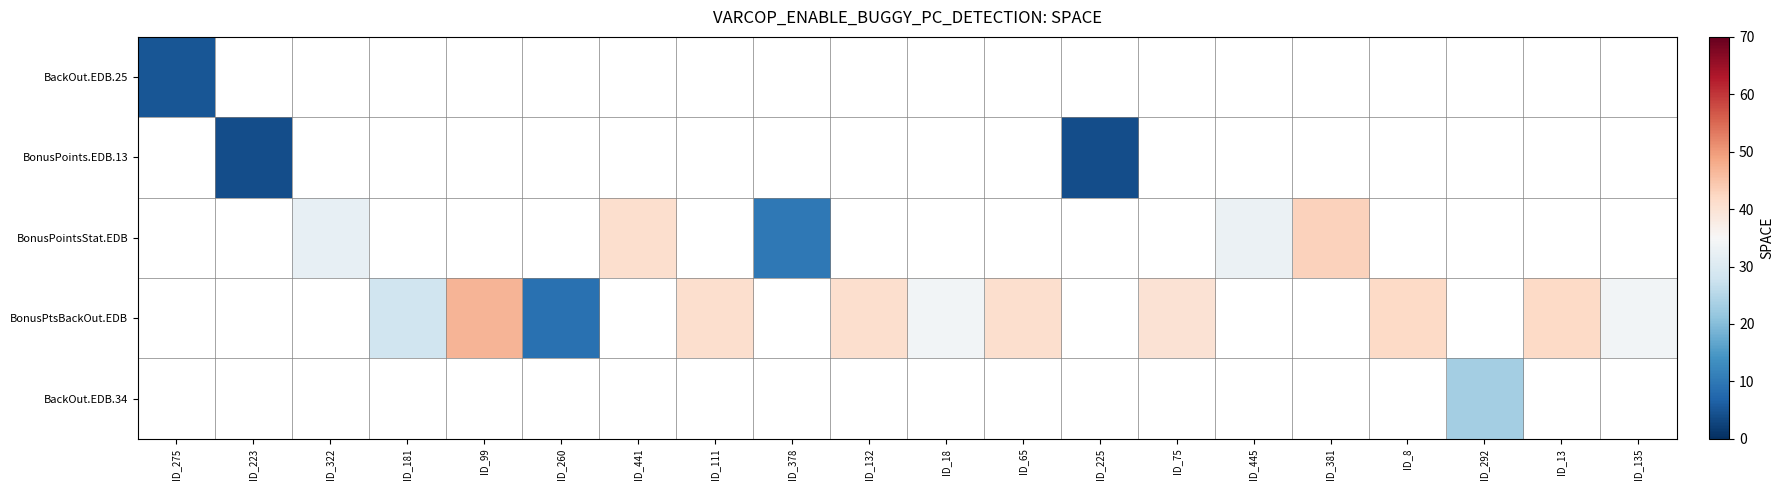

At which category does the chart reach its peak across all series?

ID_99